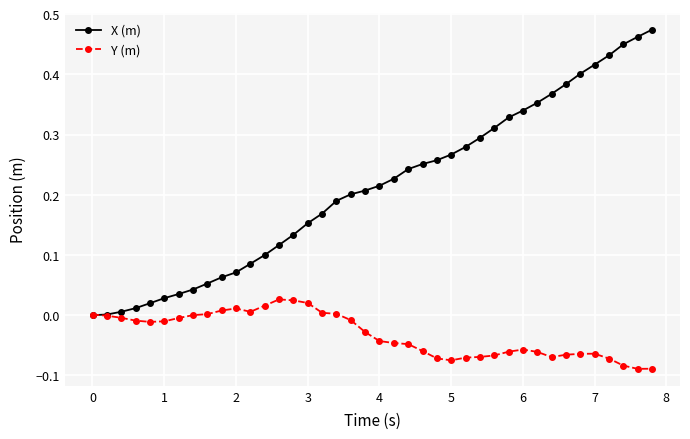

Which series has the largest range (max minus min)?

X (m)